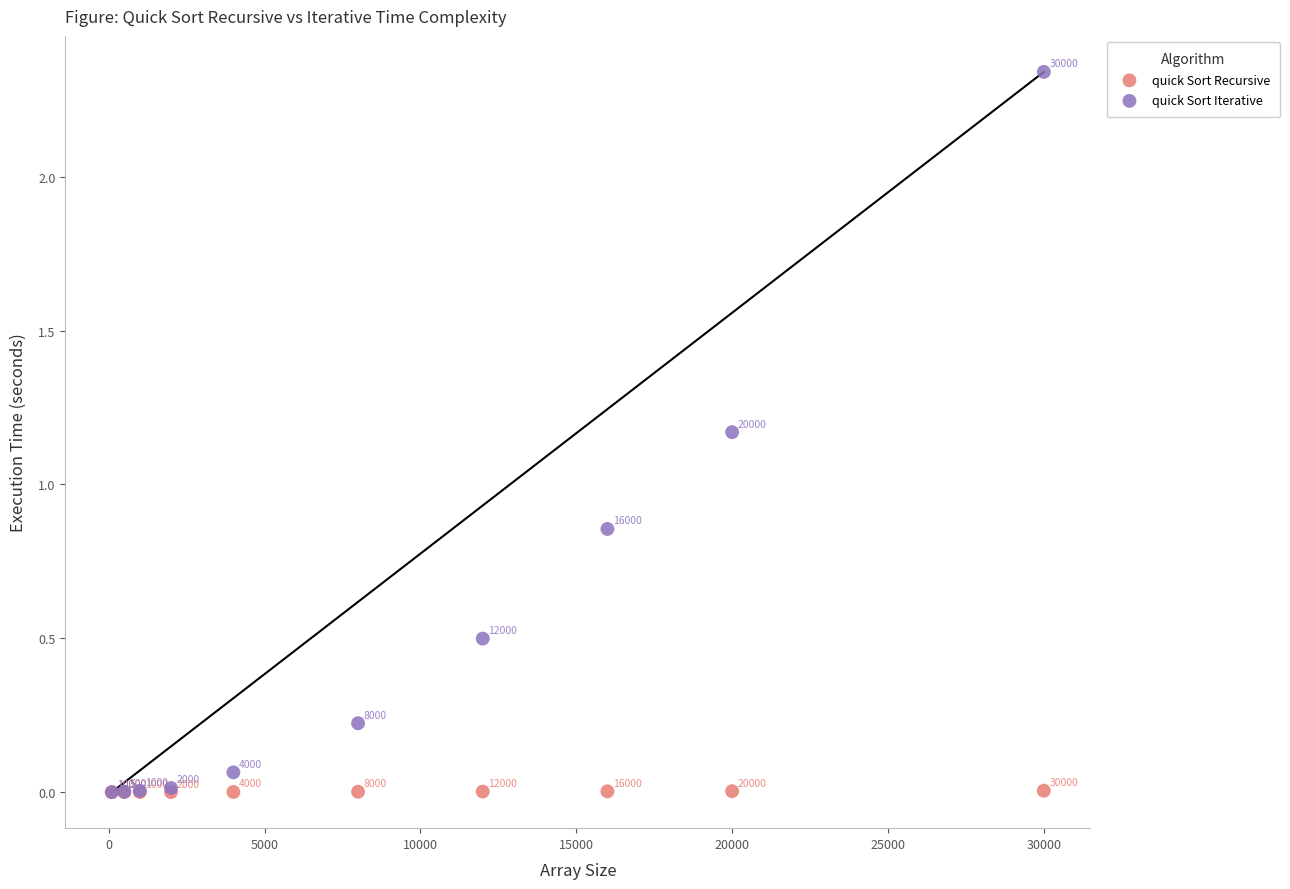

What are all the series names shown in the legend?

quick Sort Recursive, quick Sort Iterative